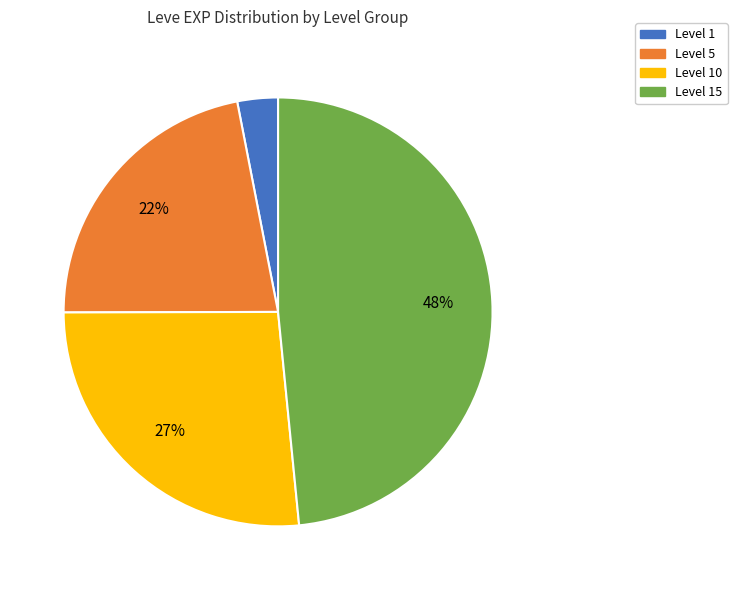

Is it true that Level 15 is 42% of the pie?

False